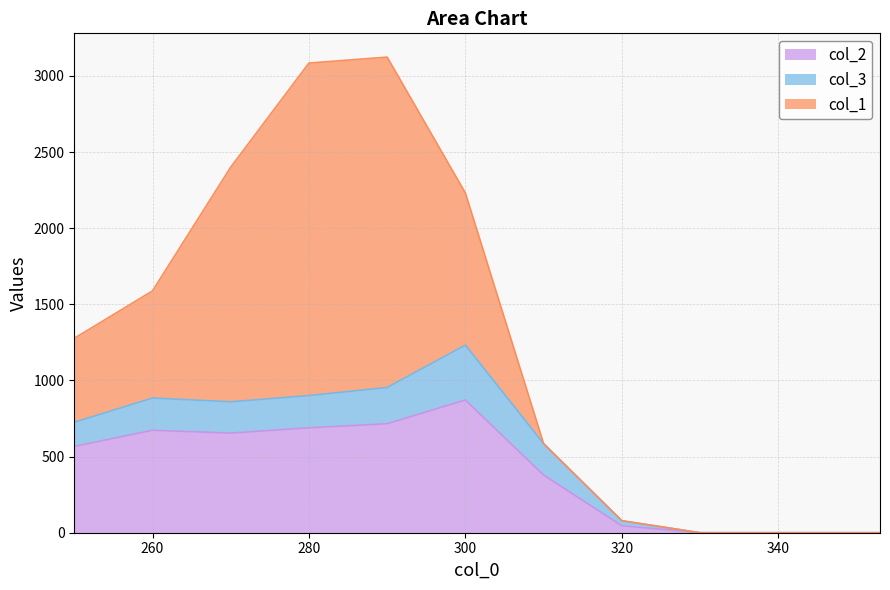

How many series are shown in this chart?

3